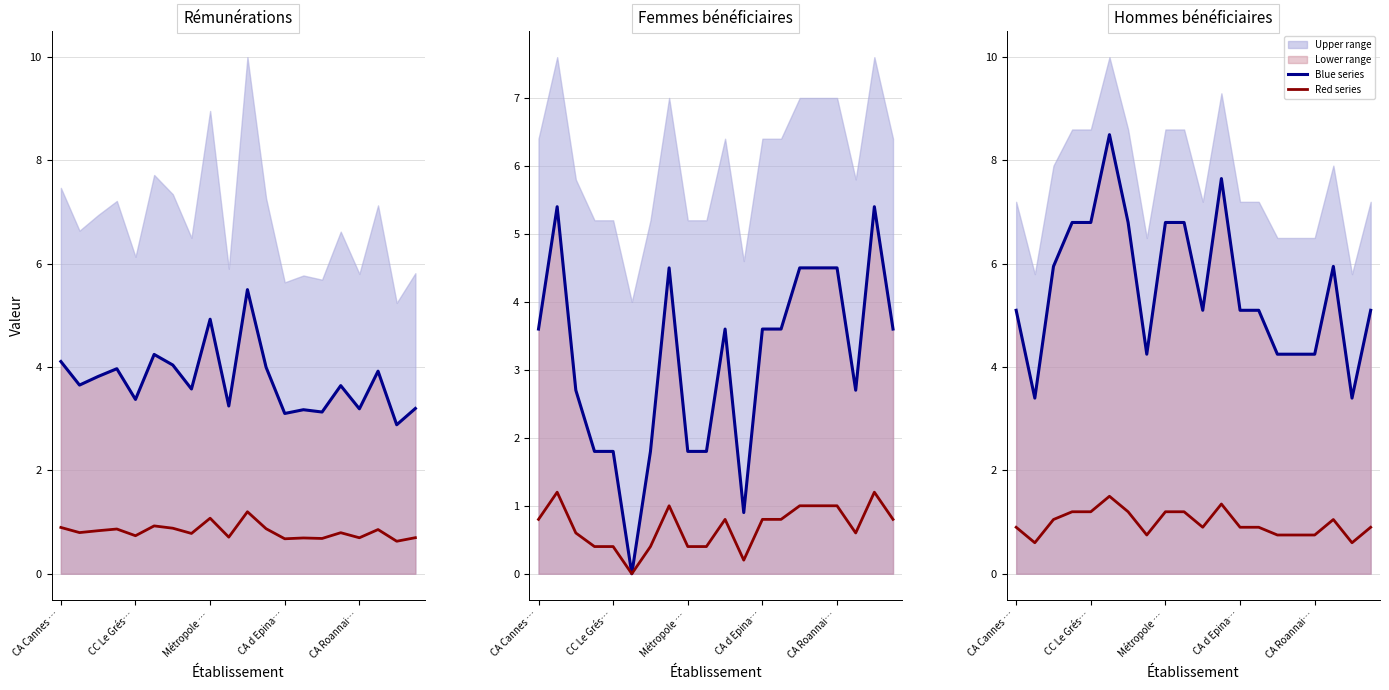

Does the chart have visible grid lines?

Yes